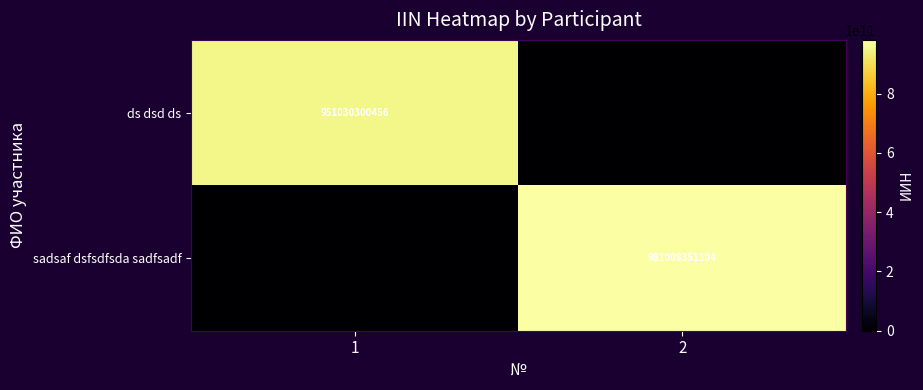

The sadsaf dsfsdfsda sadfsadf series shows 1560876538489 at 2. True or false?

False